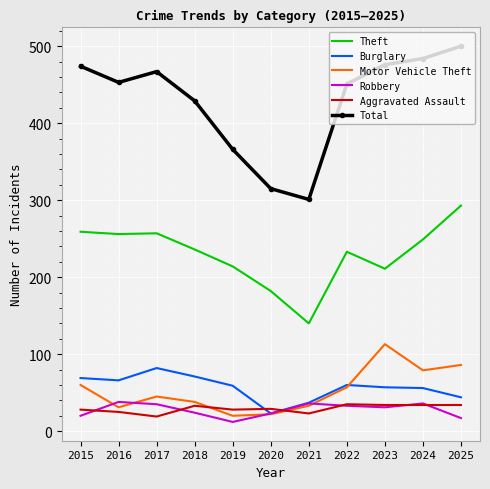

What are all the series names shown in the legend?

Theft, Burglary, Motor Vehicle Theft, Robbery, Aggravated Assault, Total